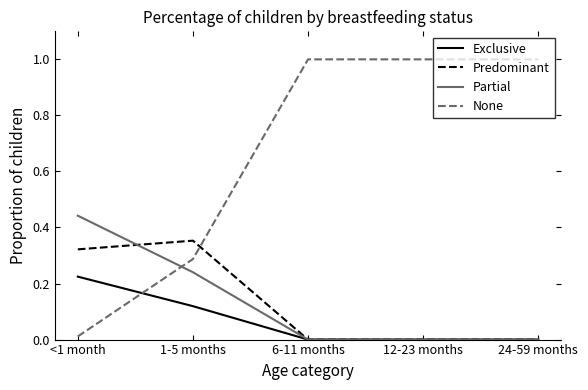

How many distinct data groups are displayed?

4